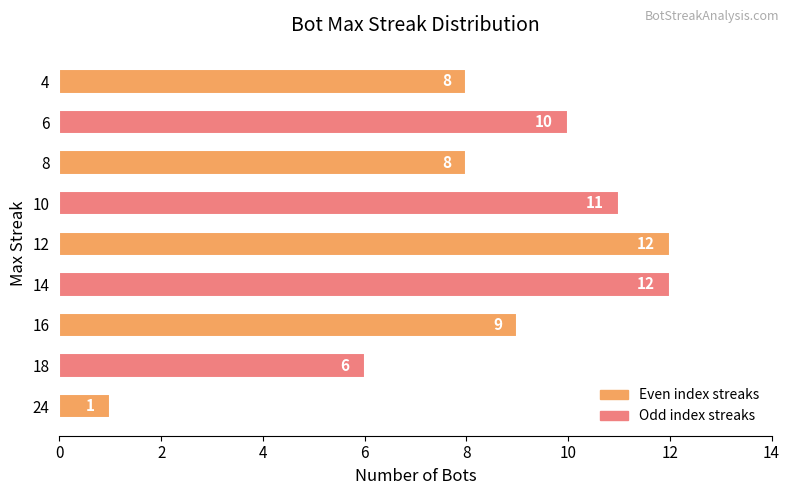

True or false: the data shows 1 at 24.

True